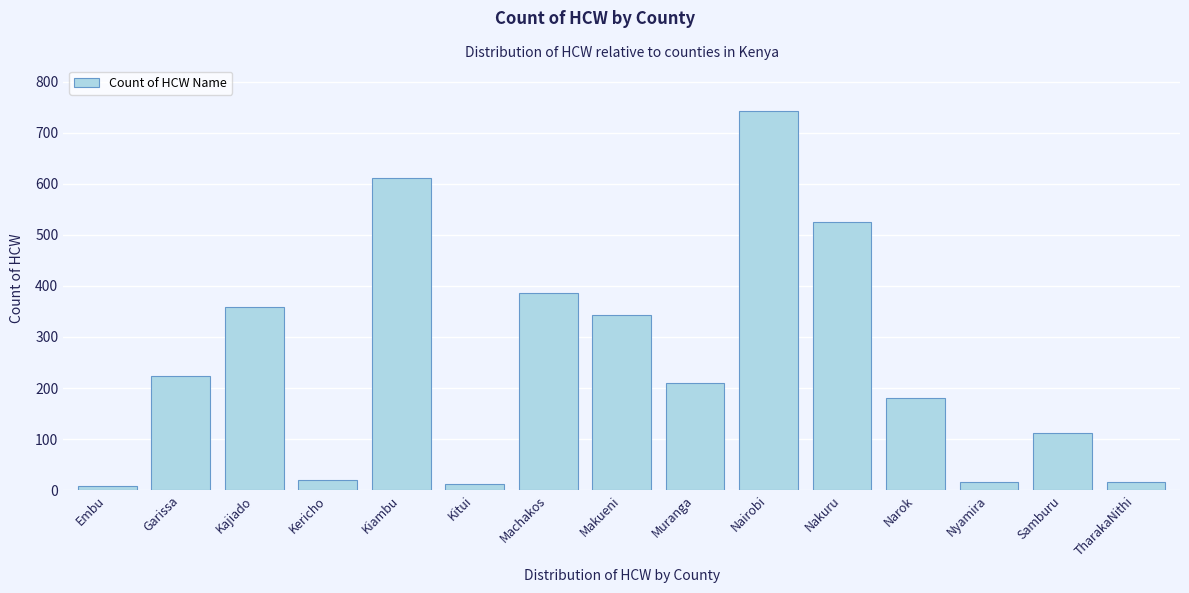

Read the value at Makueni, to the nearest 100.

300